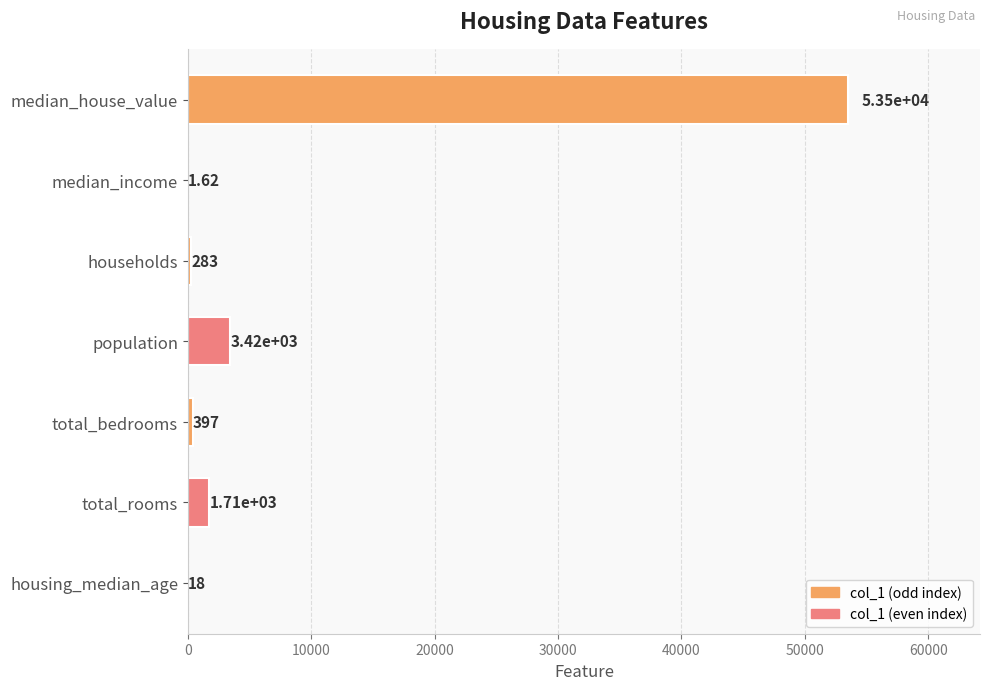

What is the change in value from total_bedrooms to population?

+3027.0